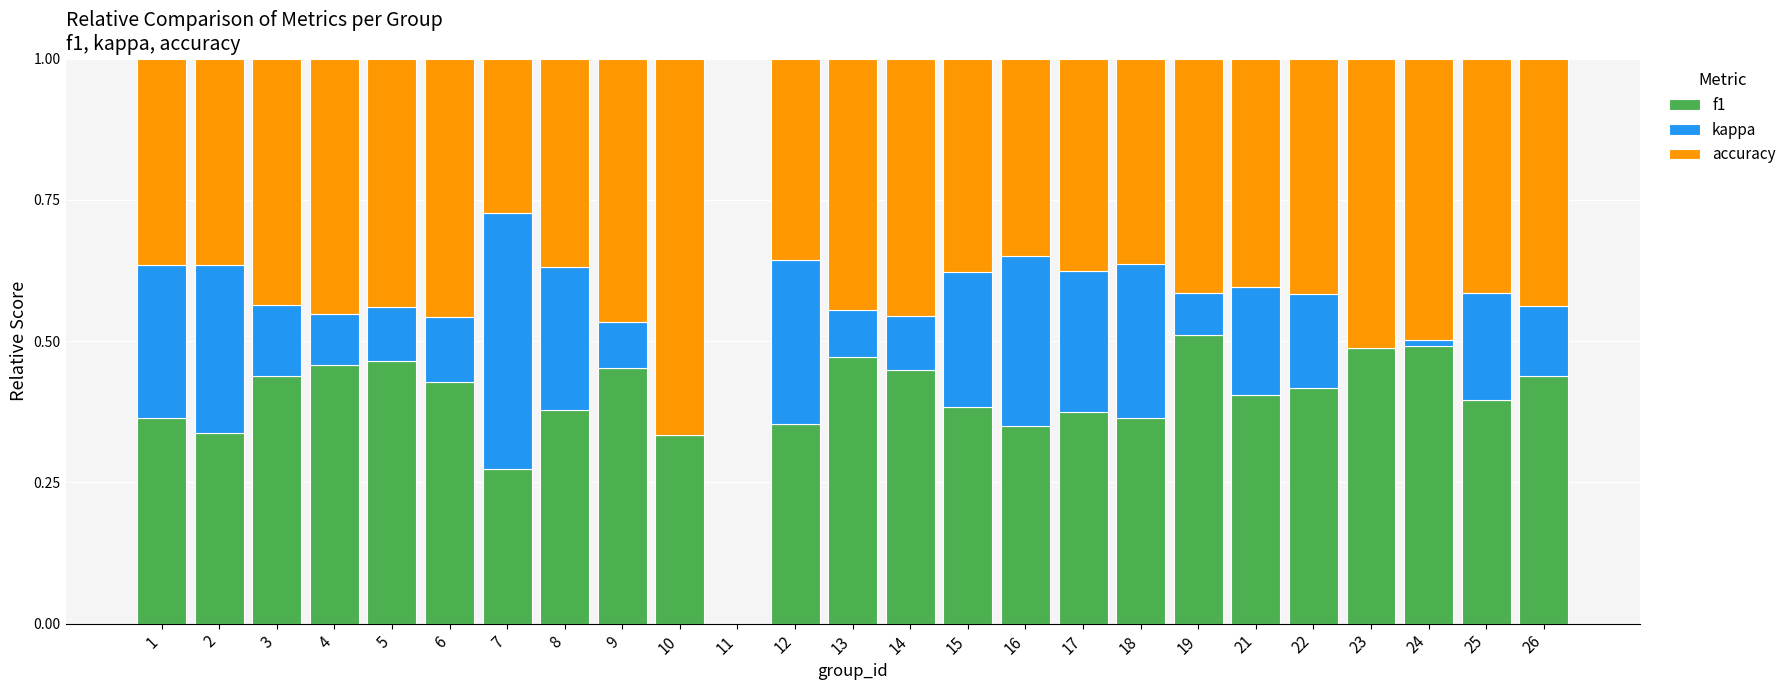

What is the total value across all series at 21?

1.0